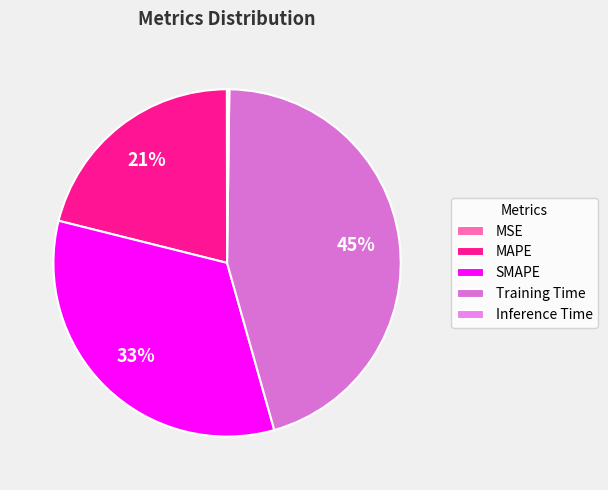

Combined, what portion of the pie is Inference Time and Training Time?

45.6%